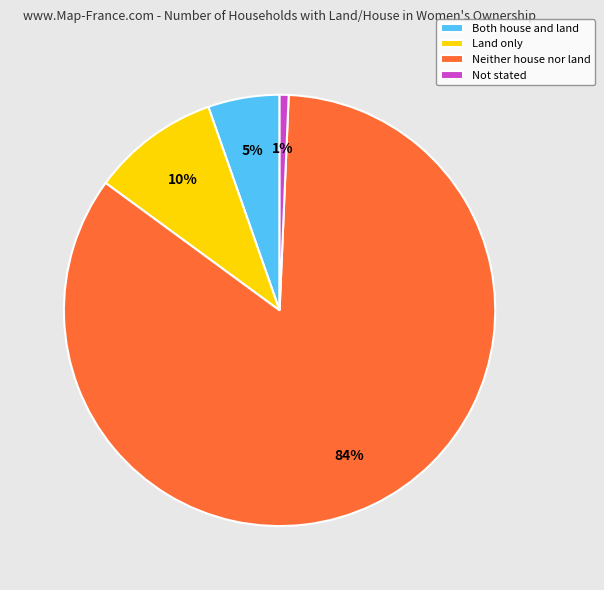

To the nearest percent, what is the combined percentage of Land only and Neither house nor land?

94%